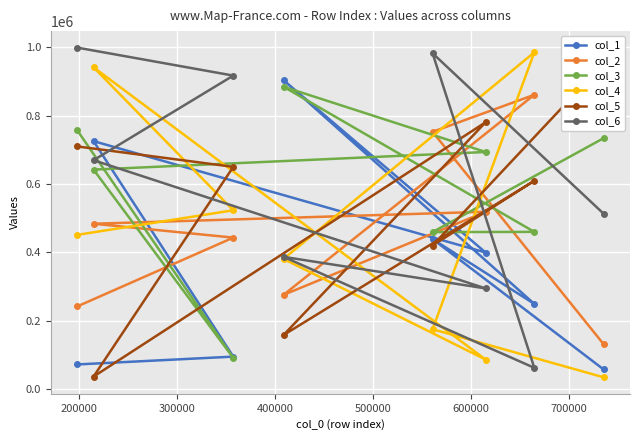

What is the value of the col_2 point at the 8th from the left?

131527